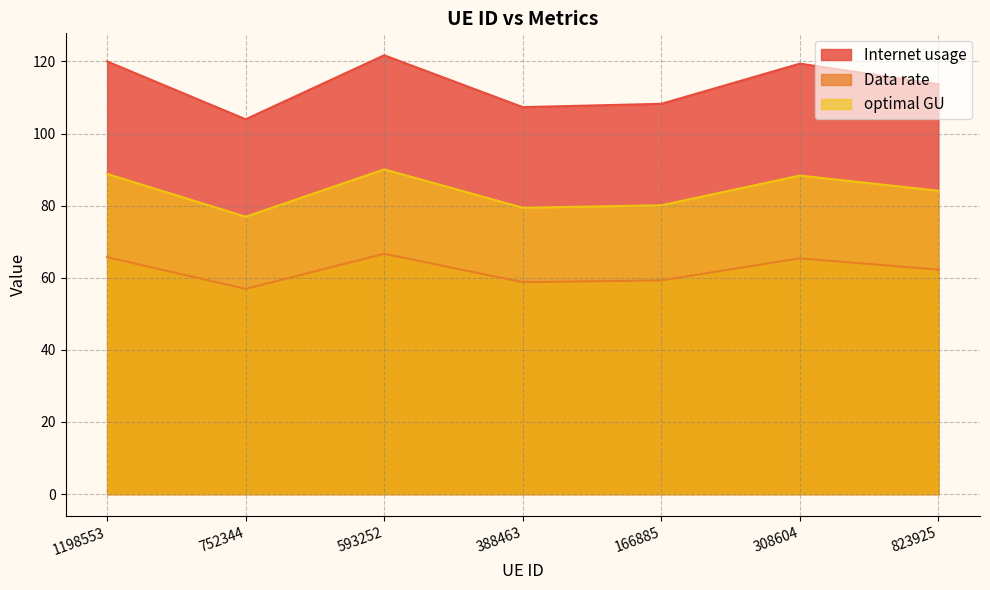

What is the total value across all series at 1198553?

274.5